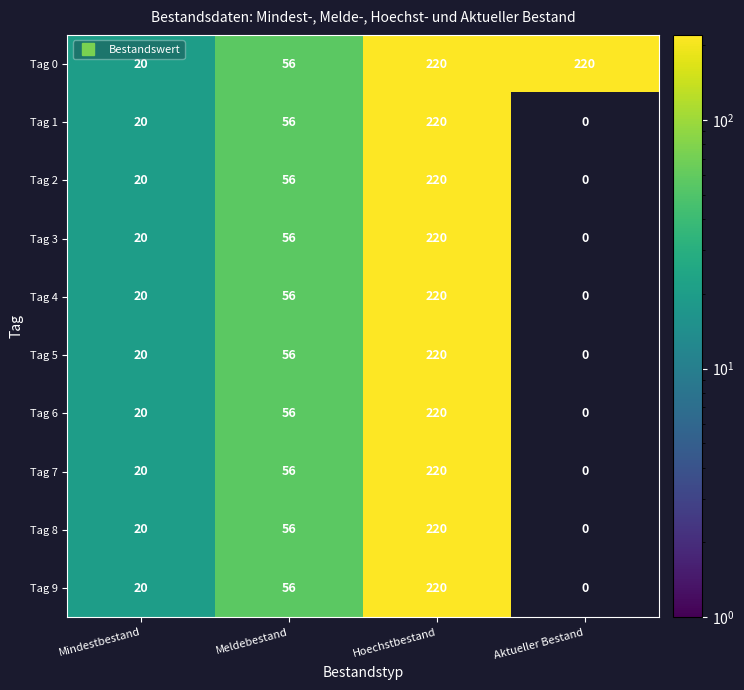

At which label is Tag 8 closest to 120?

Meldebestand